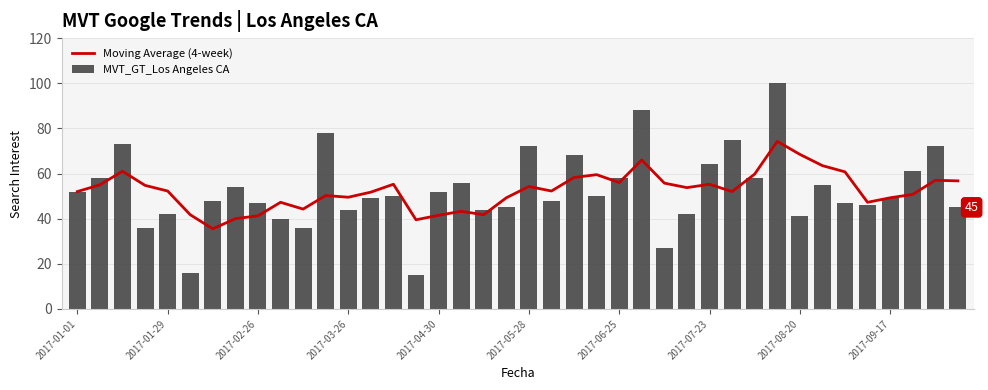

What is the minimum value for Moving Average (4-week)?

35.5